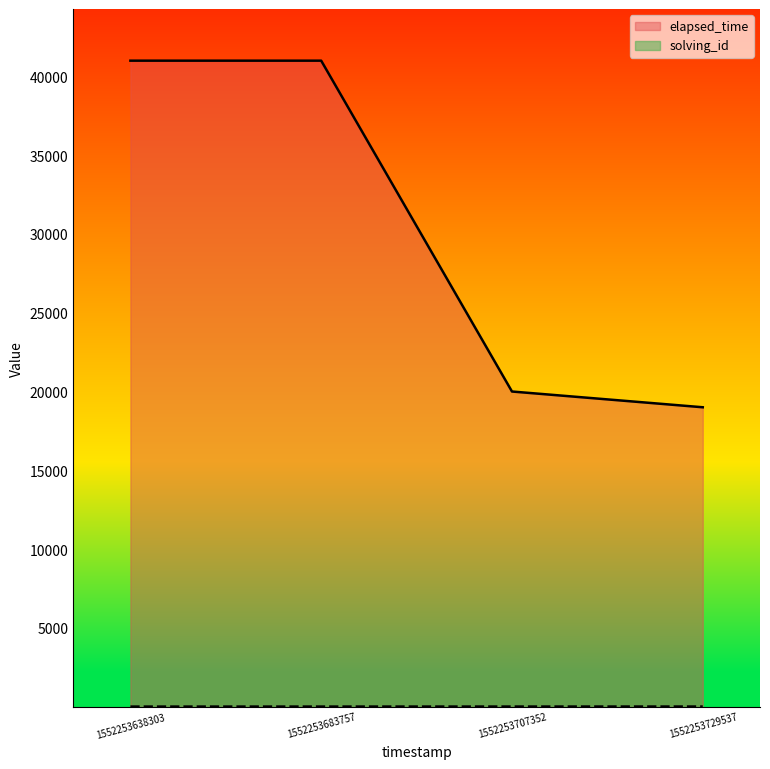

What is the total value across all series at 1552253729537?

19004